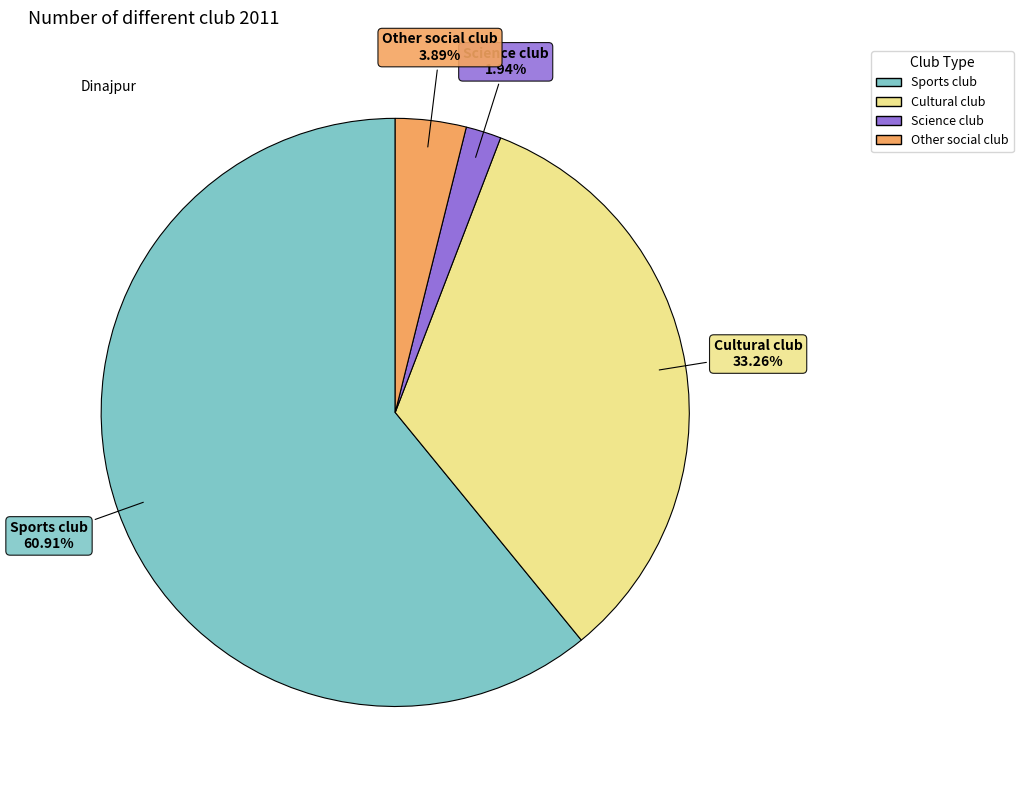

Which has a higher value, Other social club or Science club?

Other social club